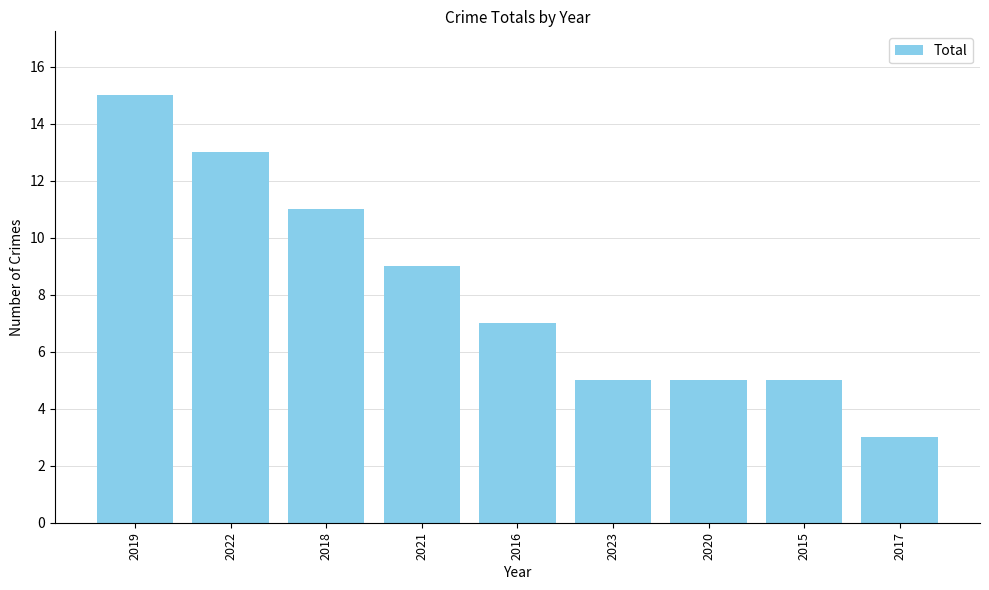

What is the difference between the second highest and minimum values?

10